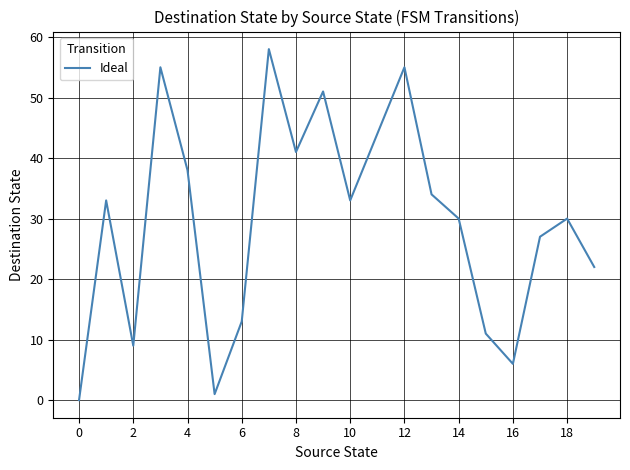

Reading right to left, list all the values displayed in this chart.

22	30	27	6	11	30	34	55	44	33	51	41	58	13	1	38	55	9	33	0